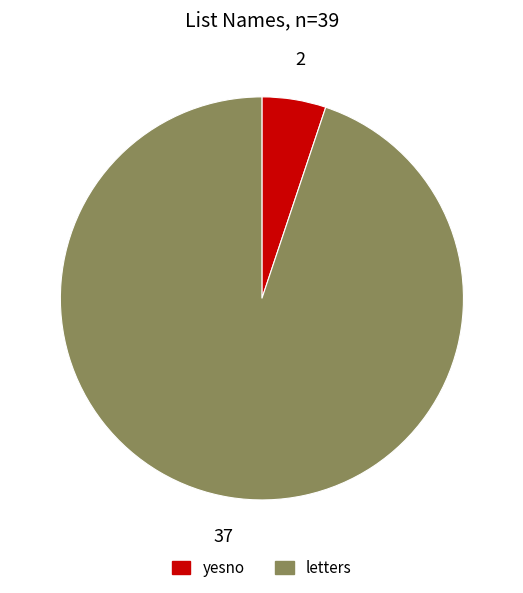

Which category accounts for the majority?

letters